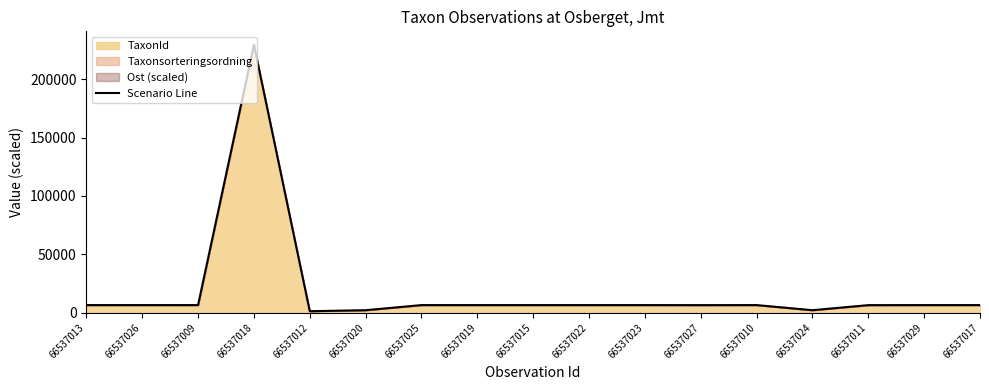

What is the ratio of the value at 66537013 to the value at 66537010?

1.0